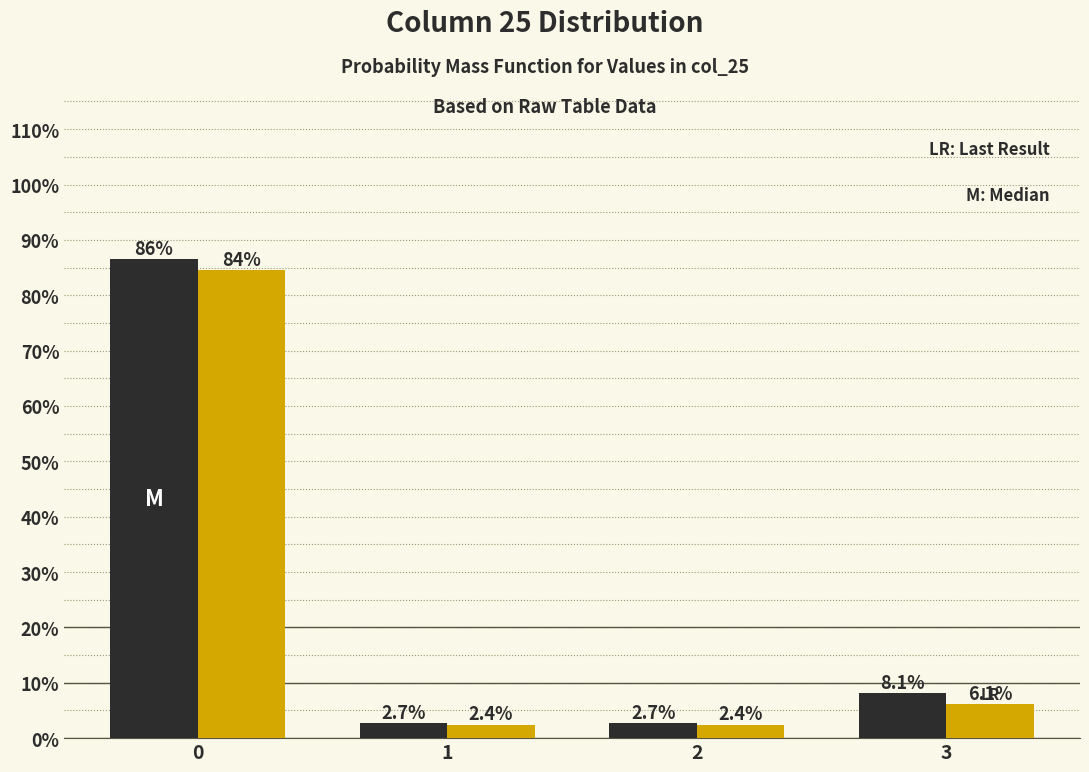

What is the greatest value displayed?

86.5